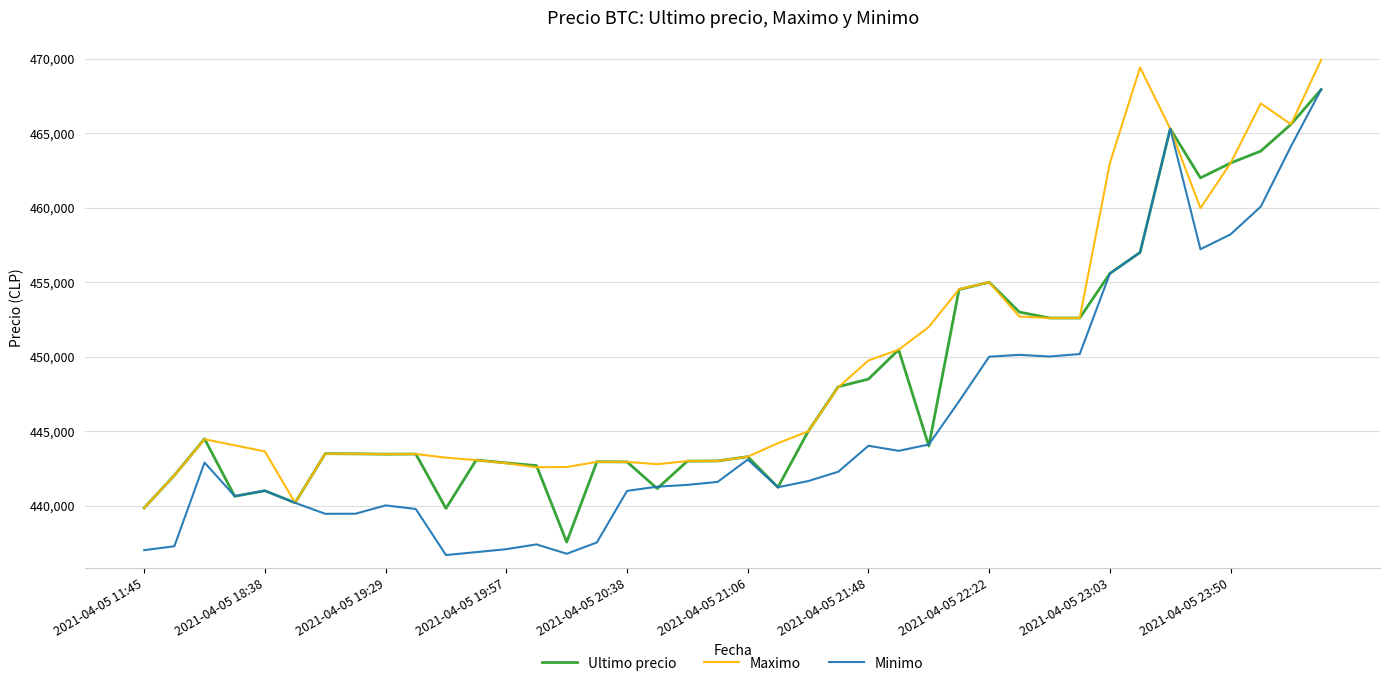

List the series in order of their overall mean, lowest first.

Minimo, Ultimo precio, Maximo